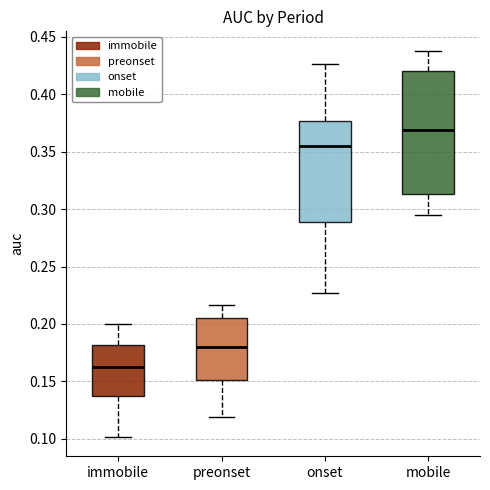

Where is the lower edge of the box for onset on the y-axis? The values are not printed on the chart, so give them approximately, as read against the axis.

0.290